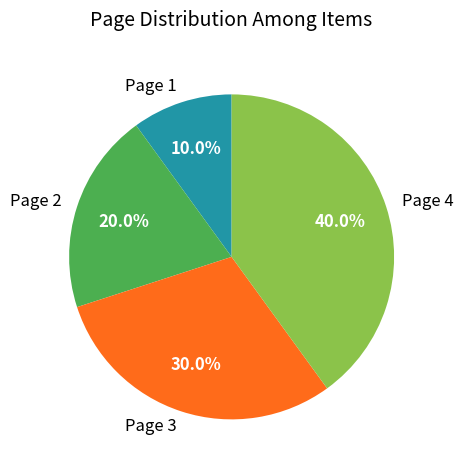

To the nearest percent, what is the difference between the Page 2 and Page 4 slice percentages?

20%